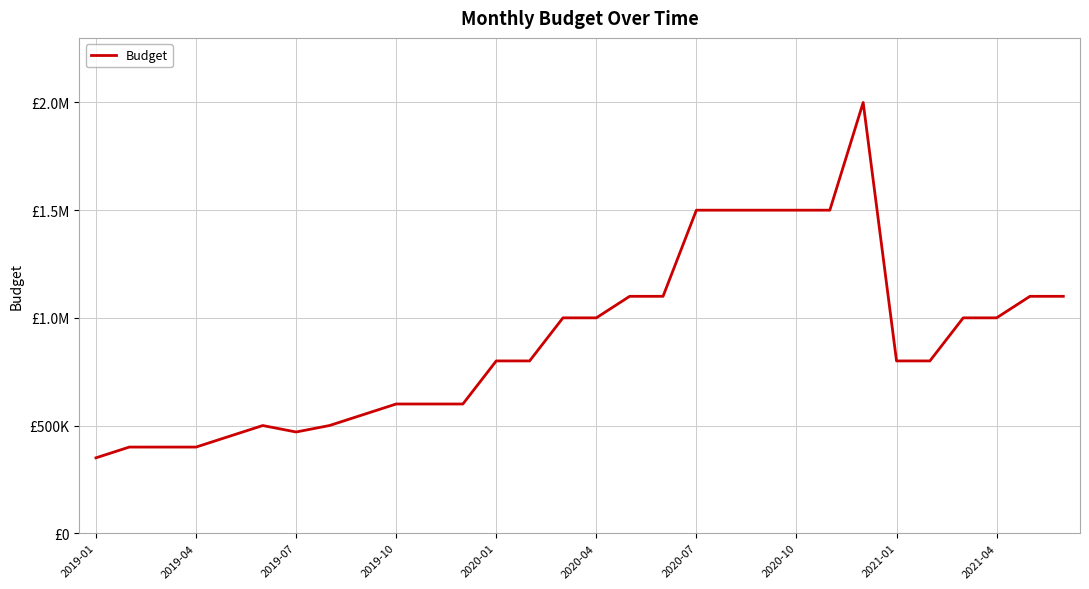

Does the chart display data point markers on the line(s)?

No